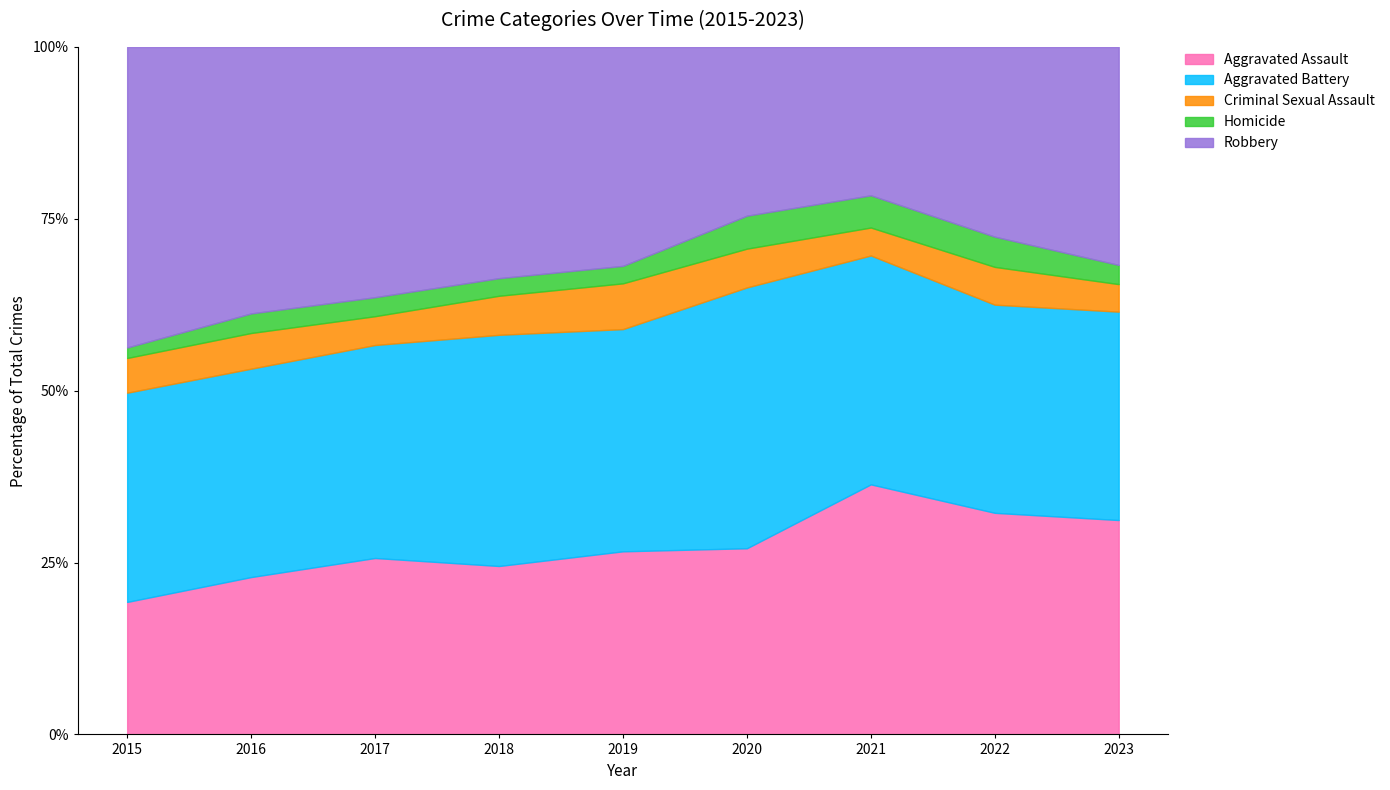

How many interior local peaks does the Homicide series have?

2